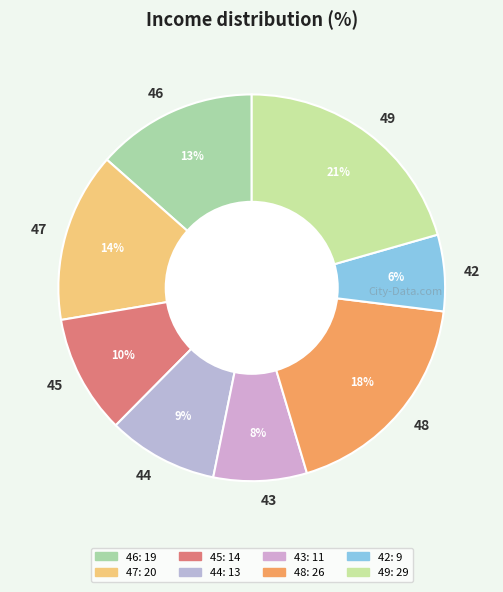

Is there a majority slice in this chart?

No